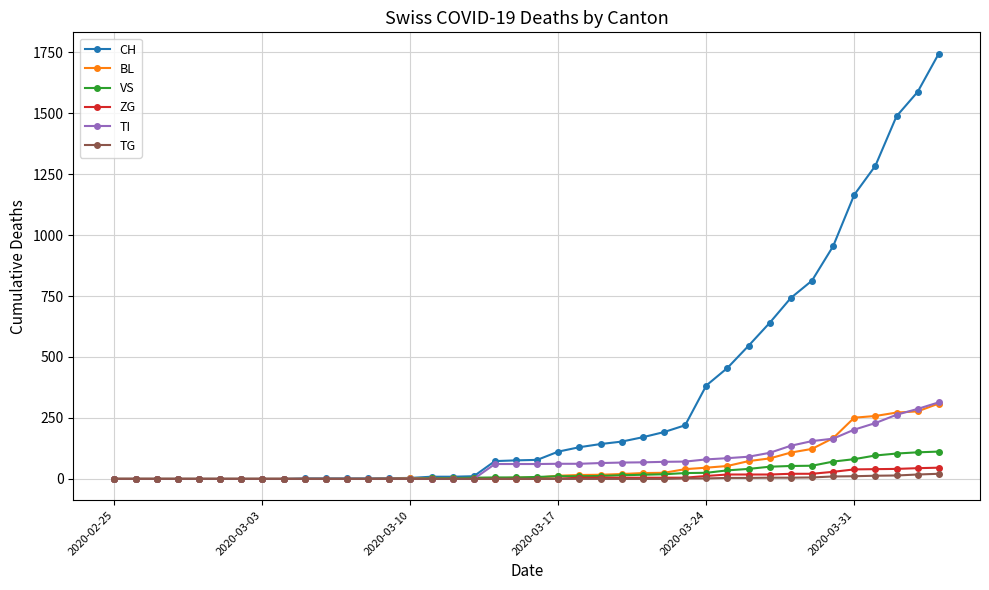

Which series has the widest spread of values?

CH